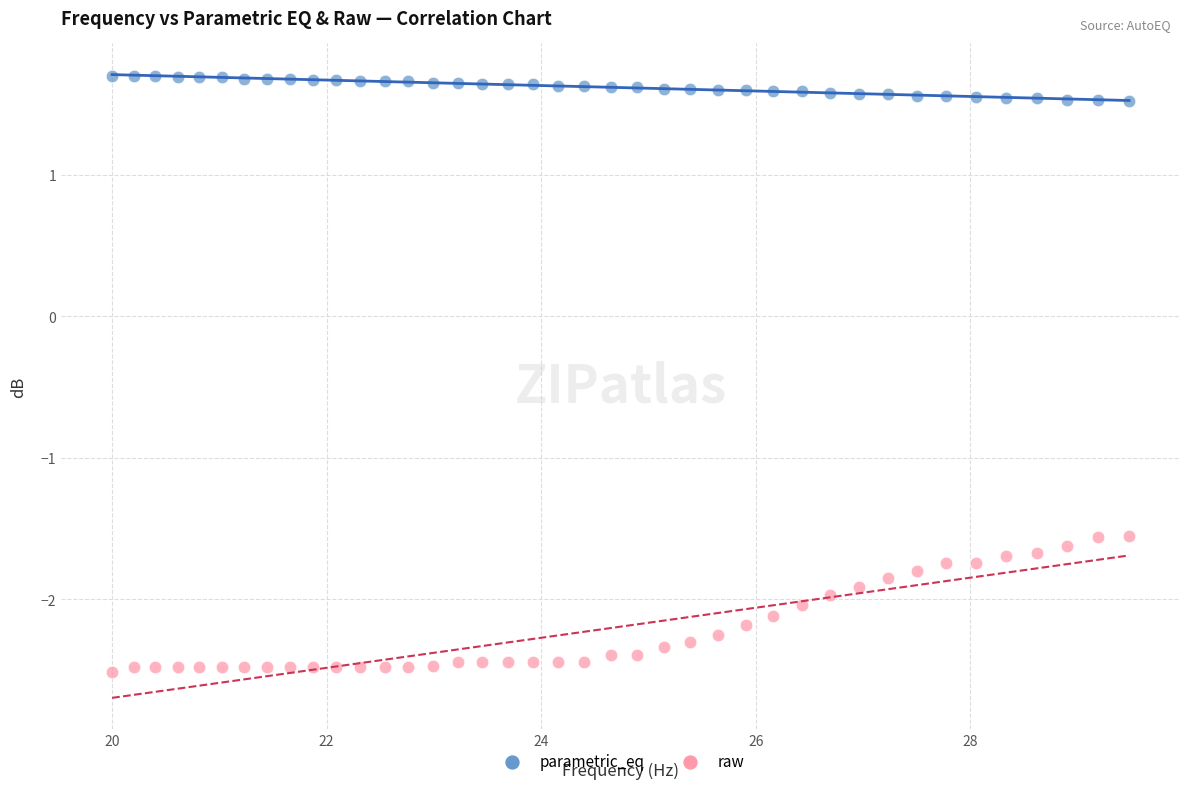

What is the X range (max minus min) for the scatter plot?

9.5